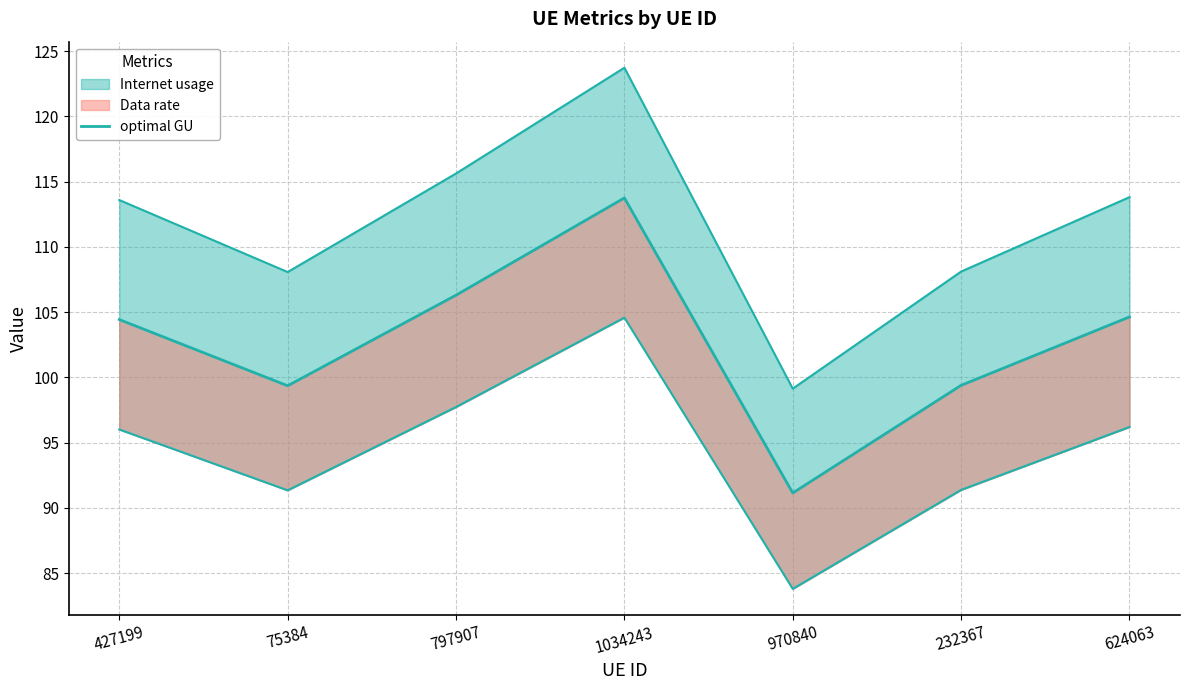

At which label is the value closest to 102?

427199